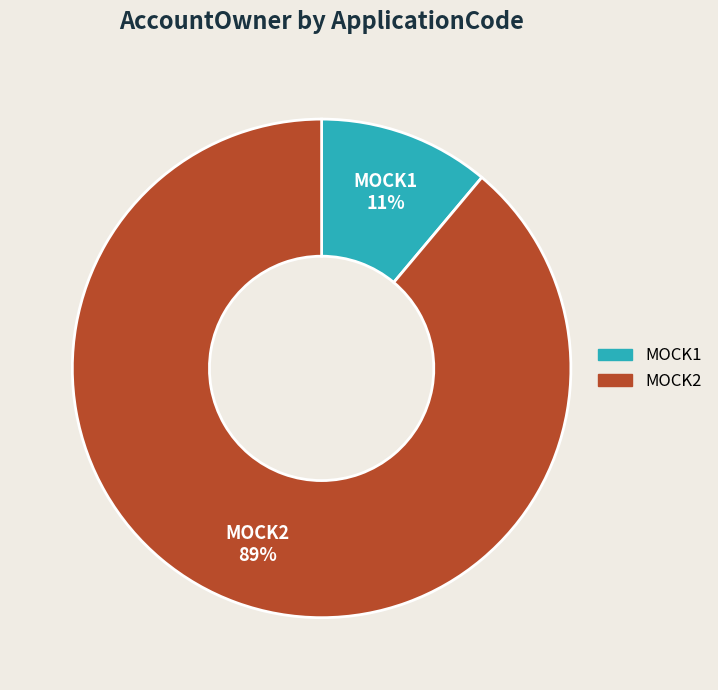

To the nearest percent, what is the difference between the largest and smallest slice percentages?

78%